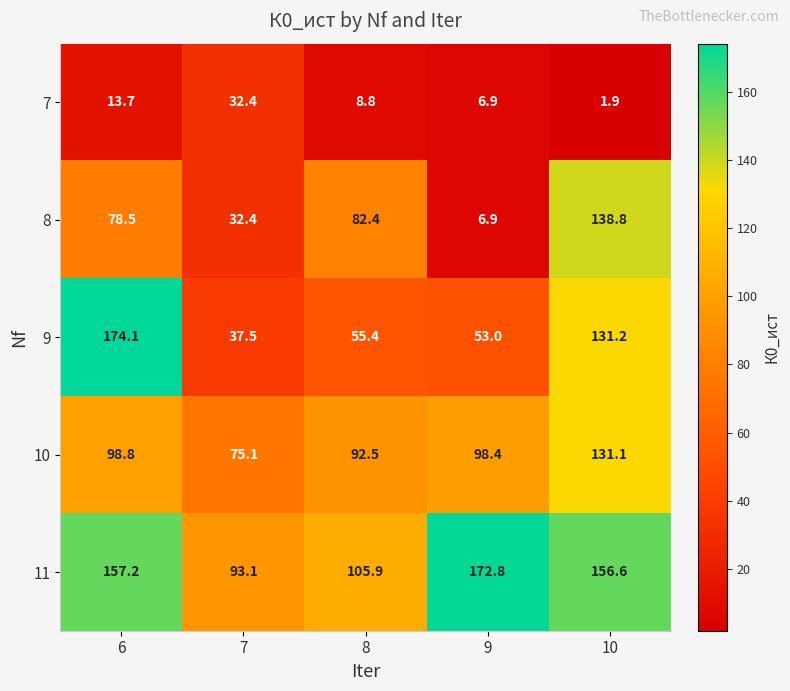

Count the number of data series in this chart.

5